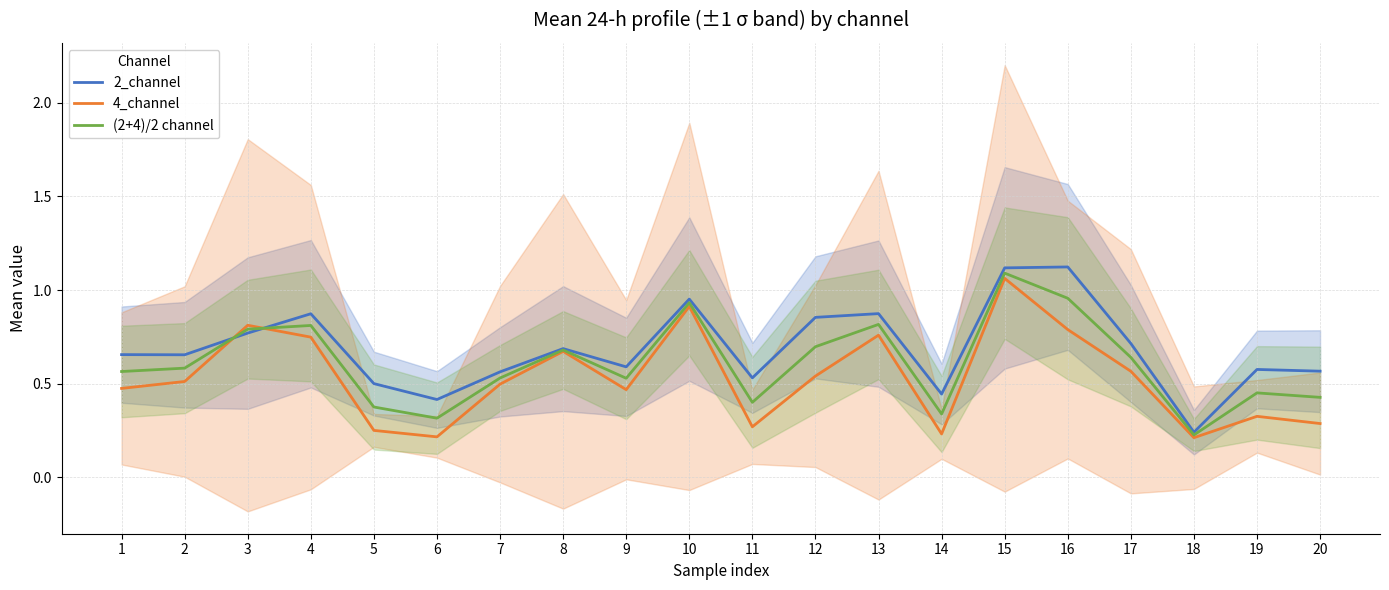

After their last crossing, which series has the higher values: 2_channel or (2+4)/2 channel?

2_channel